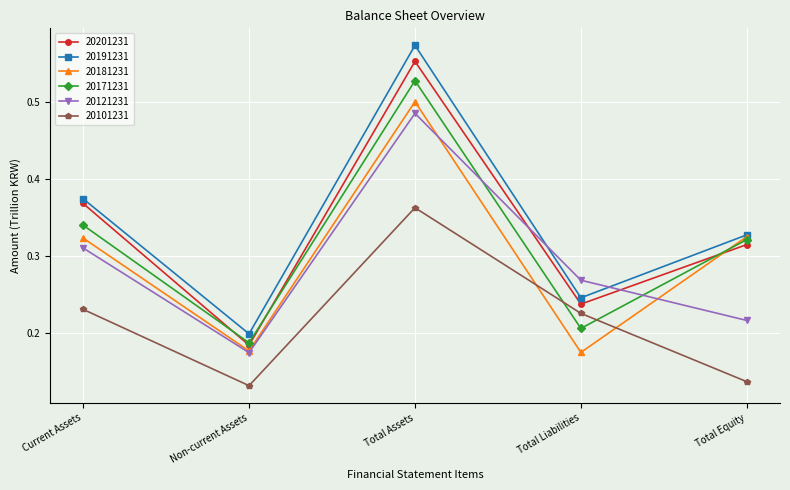

How many categories are shown in the chart?

5